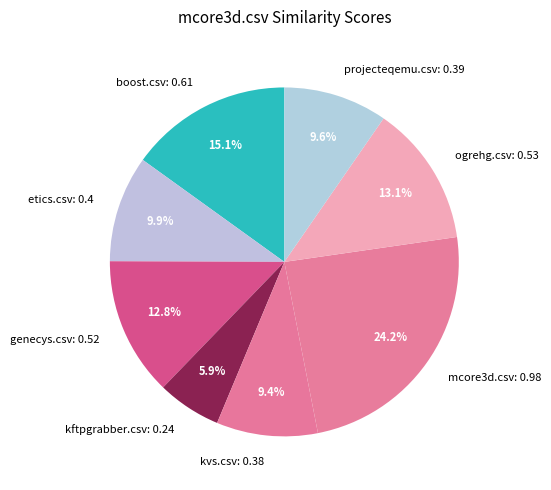

Does boost.csv represent more than half of the total?

No